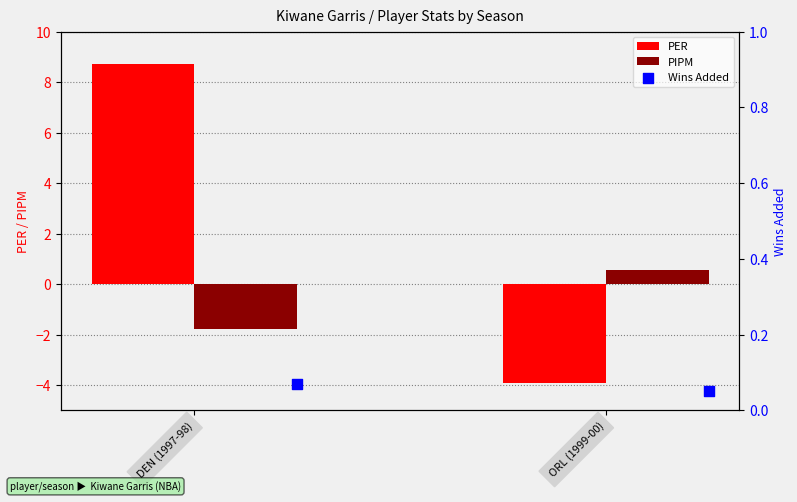

At how many categories does at least one series exceed 4?

1